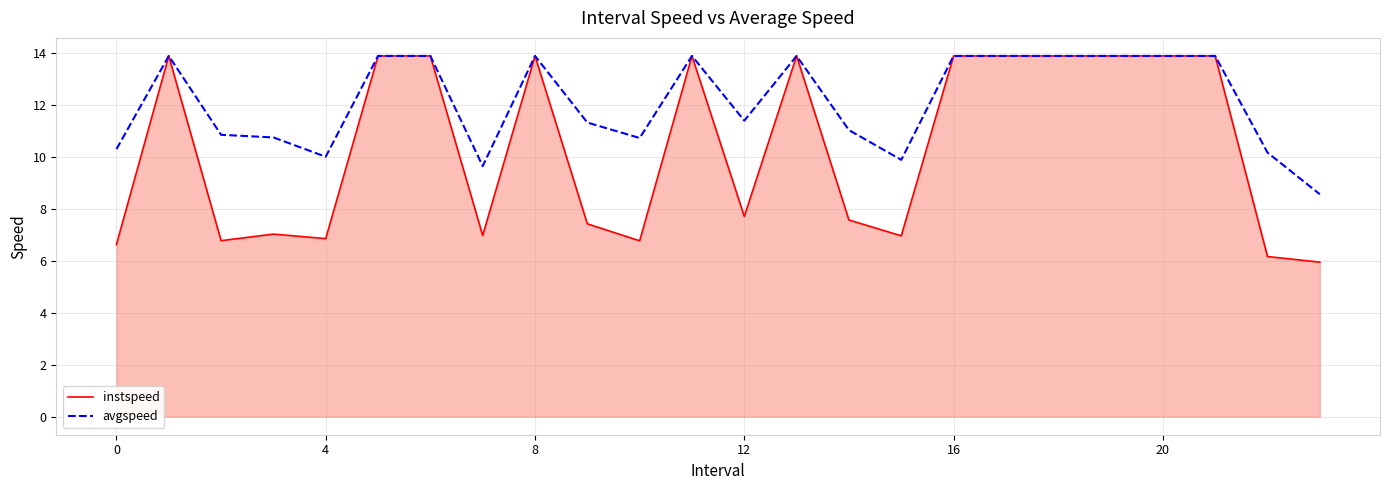

What is the maximum value for instspeed?

13.9